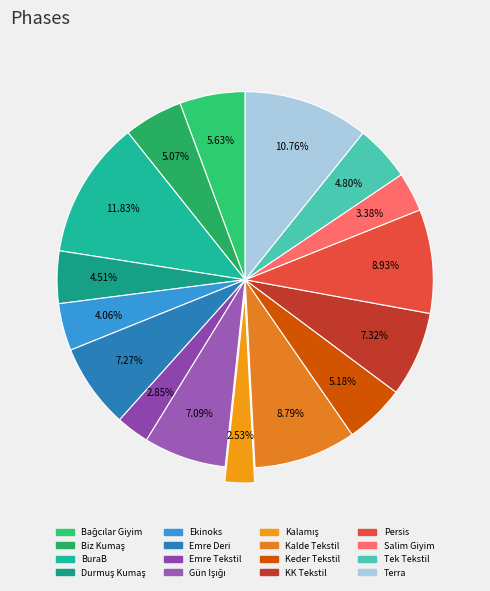

Is Emre Tekstil the majority of the pie?

No